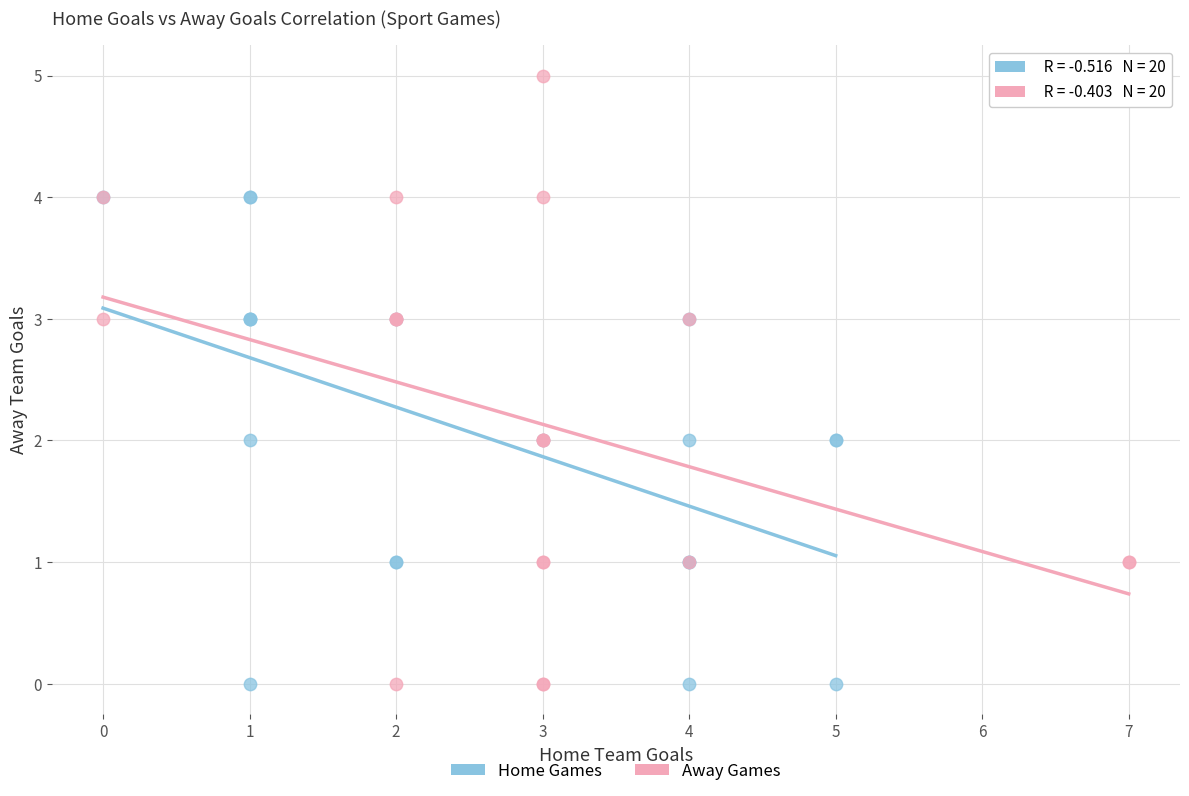

Which series has the widest spread of Y values?

Away Games